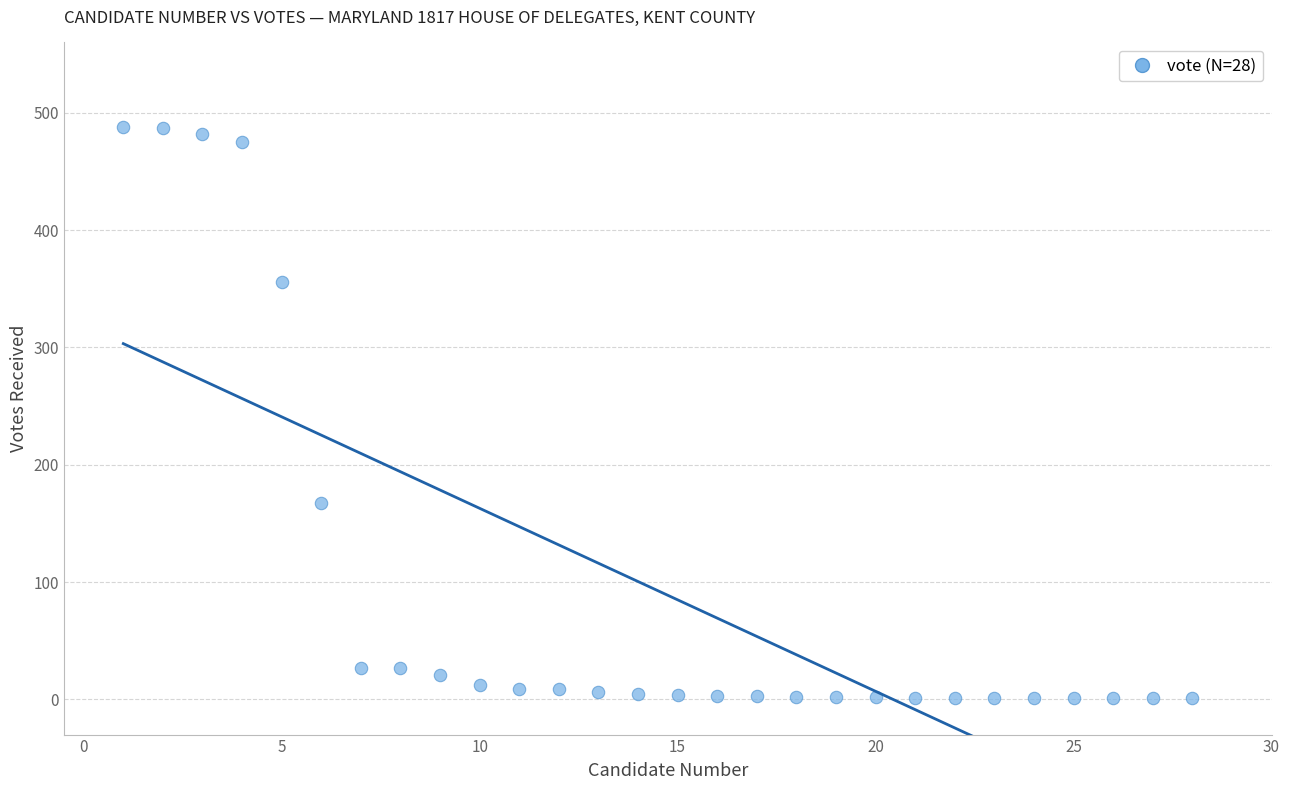

What is the range of Y values (max minus min)?

487